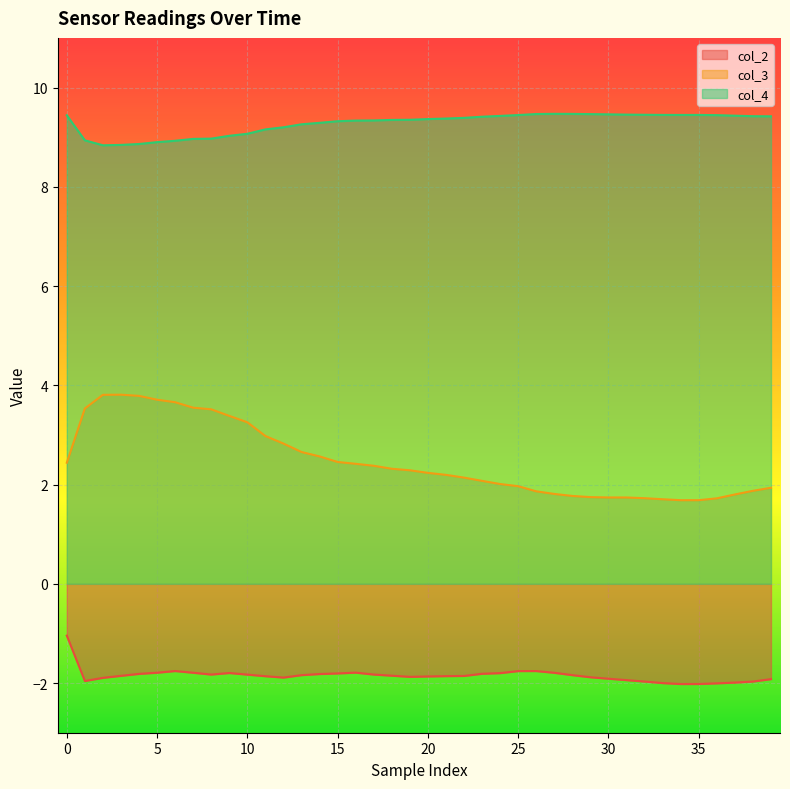

How many interior local valleys does the col_2 series have?

5